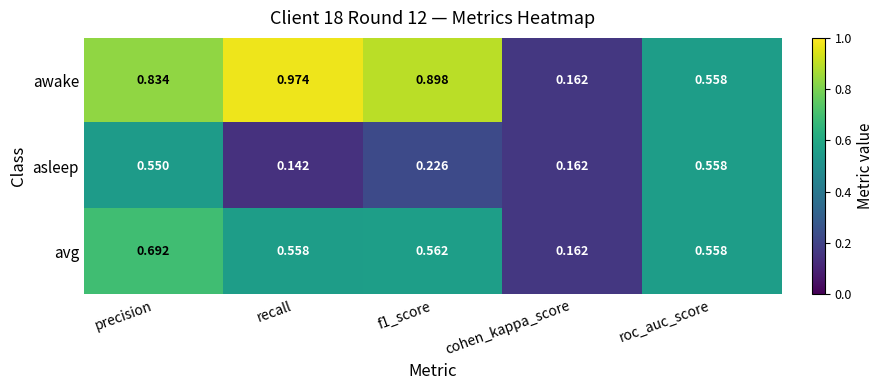

Which label corresponds to the largest value in the chart?

recall